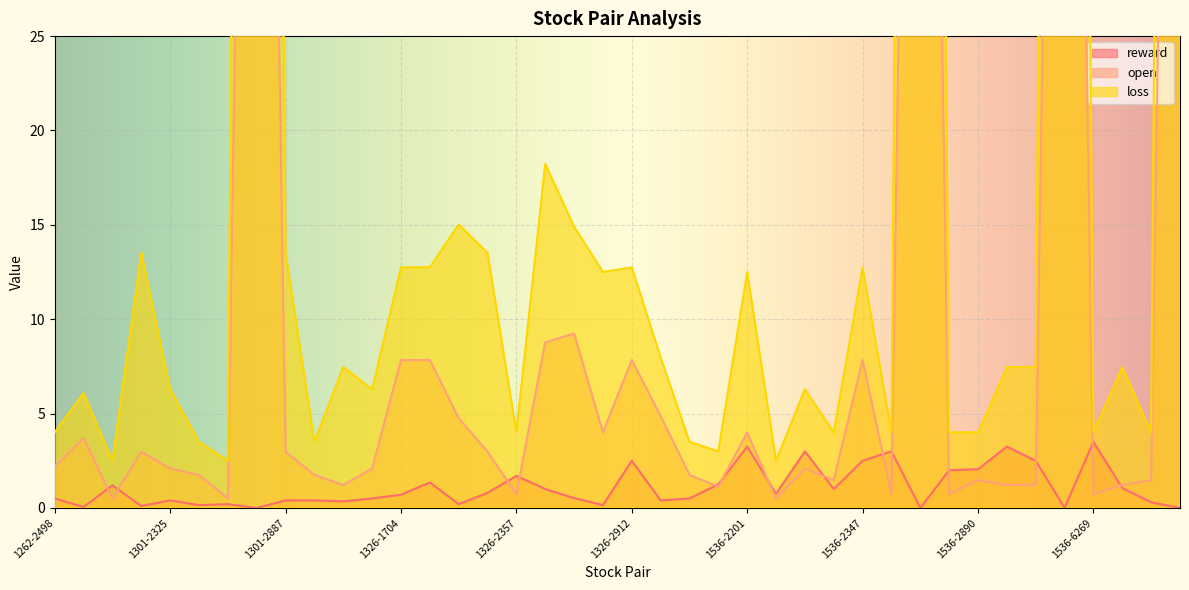

List the series in order of their overall mean, highest first.

loss, open, reward